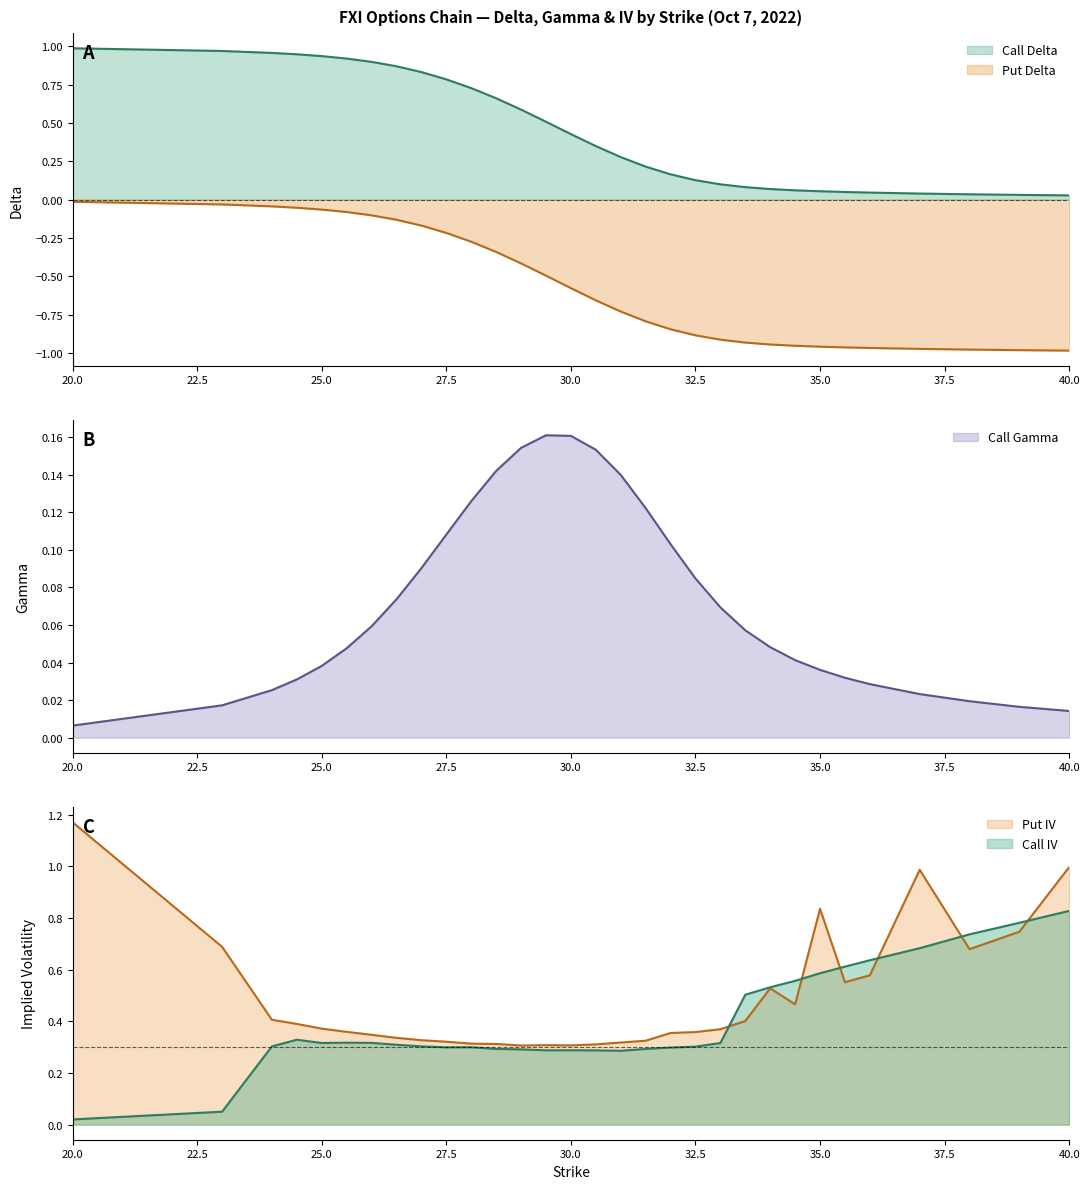

What is the total value across all series at 31.5?

0.2